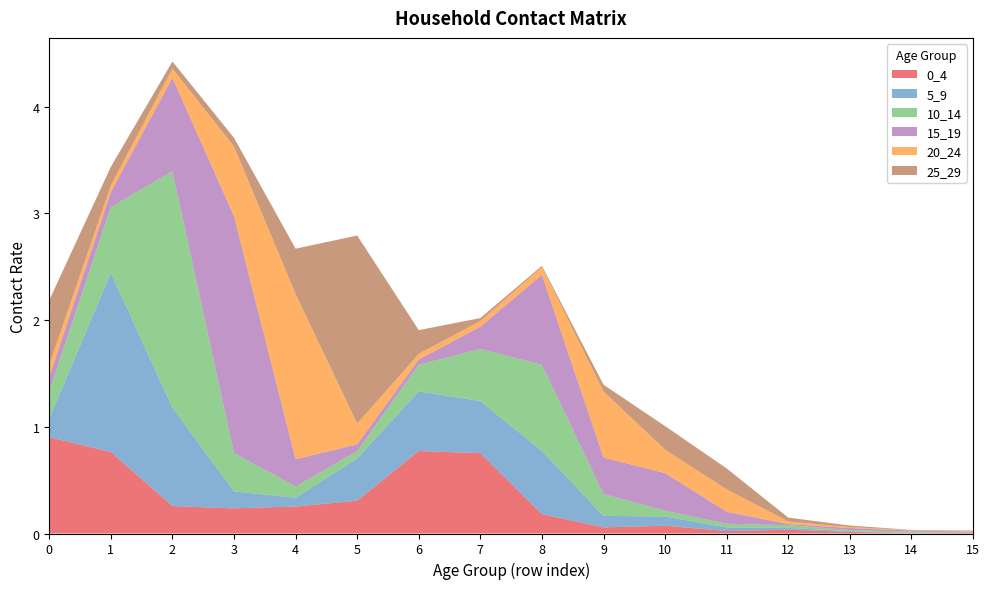

Reading left to right, transcribe all the data shown in this chart.

0_4: 0.9	0.8	0.3	0.2	0.3	0.3	0.8	0.8	0.2	0.1	0.1	0.0	0.0	0.0	0.0	0.0
5_9: 0.2	1.7	0.9	0.2	0.1	0.4	0.6	0.5	0.6	0.1	0.1	0.0	0.0	0.0	0.0	0.0
10_14: 0.3	0.6	2.2	0.4	0.1	0.1	0.2	0.5	0.8	0.2	0.1	0.0	0.0	0.0	0.0	0.0
15_19: 0.1	0.1	0.9	2.2	0.3	0.1	0.0	0.2	0.8	0.3	0.4	0.1	0.0	0.0	0.0	0.0
20_24: 0.1	0.1	0.1	0.7	1.5	0.2	0.1	0.1	0.1	0.6	0.2	0.2	0.0	0.0	0.0	0.0
25_29: 0.6	0.2	0.1	0.1	0.4	1.8	0.2	0.0	0.0	0.1	0.2	0.2	0.0	0.0	0.0	0.0